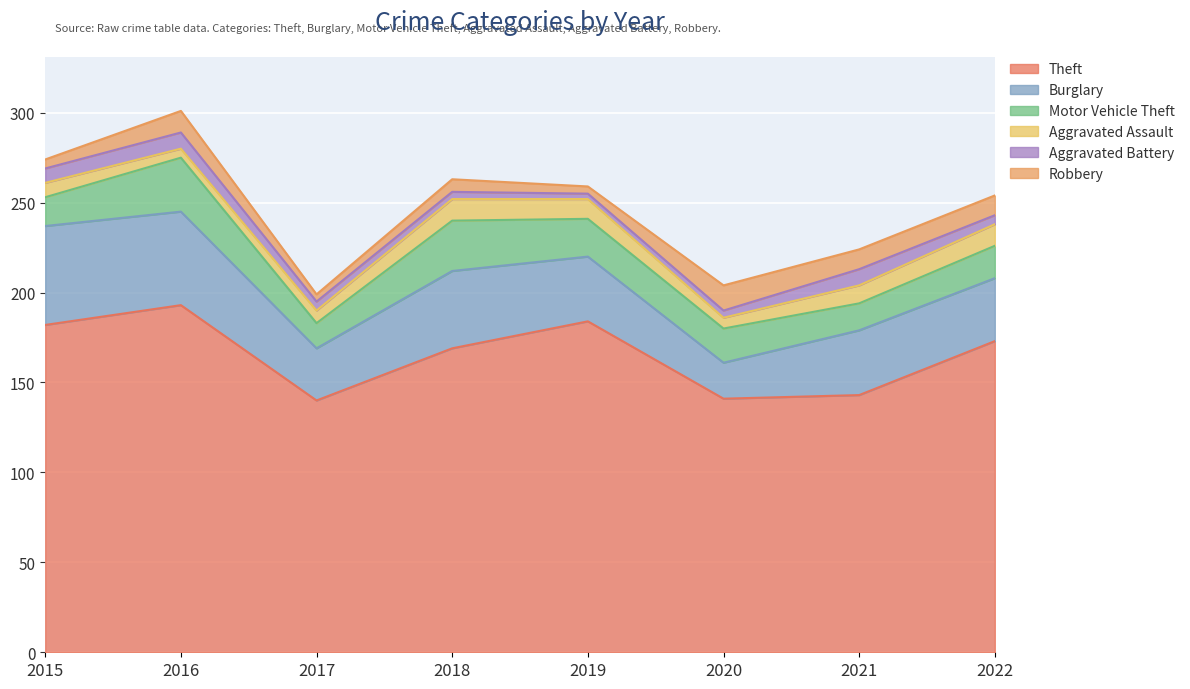

At which label is Aggravated Battery closest to 6?

2017